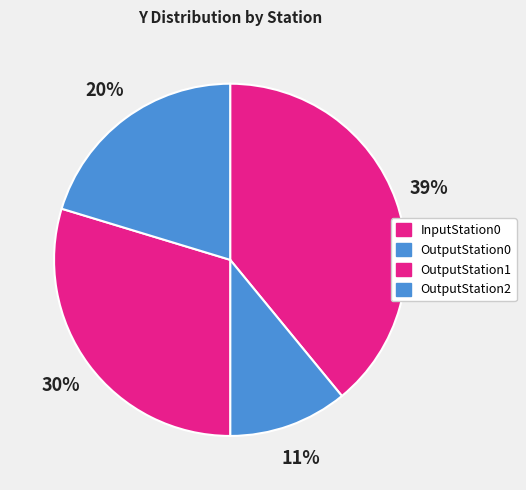

What is the largest slice in the pie chart?

InputStation0